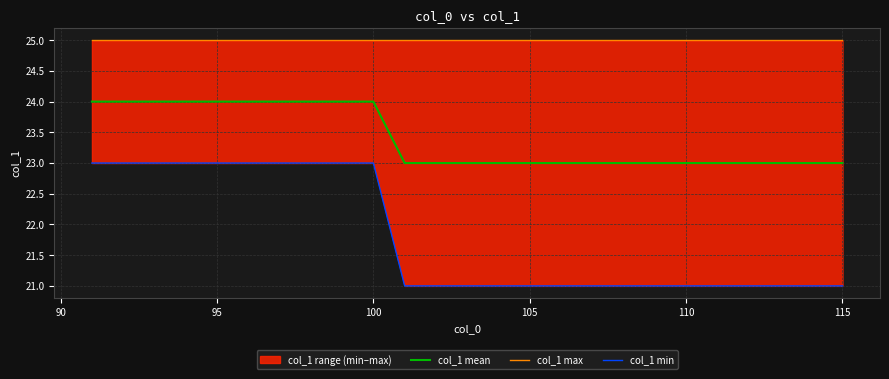

True or false: col_1 max and col_1 mean cross at least once.

False